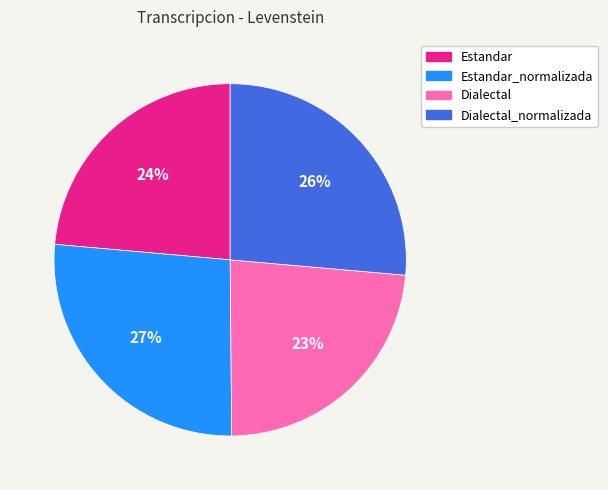

Is there any slice that represents more than half of the pie?

No